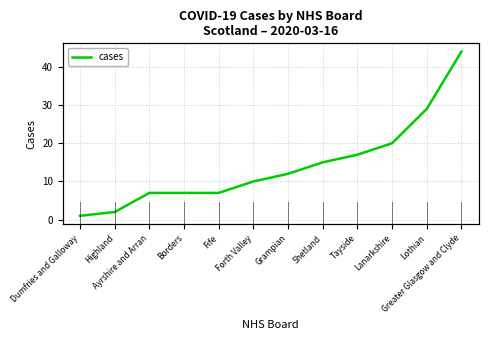

What is the sum of the values at Lanarkshire and Borders?

27